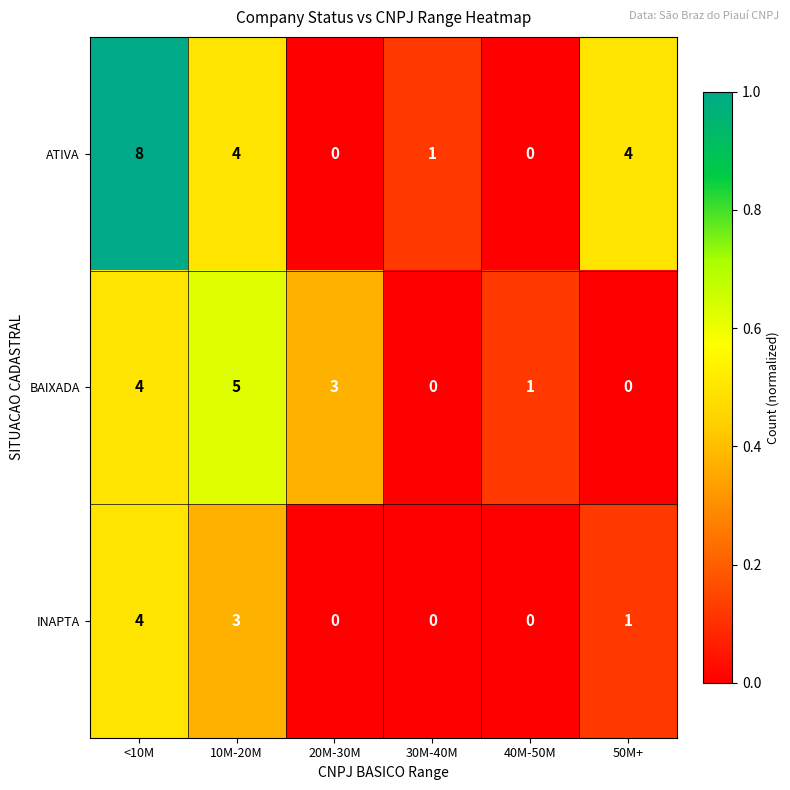

What is the difference between the maximum and minimum values in the ATIVA series?

8